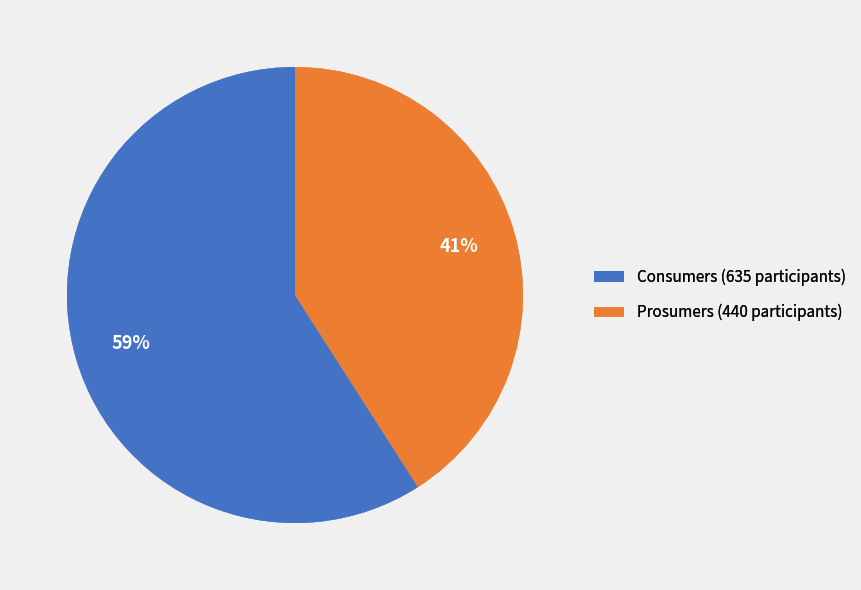

Rank the categories by value from highest to lowest.

Consumers, Prosumers